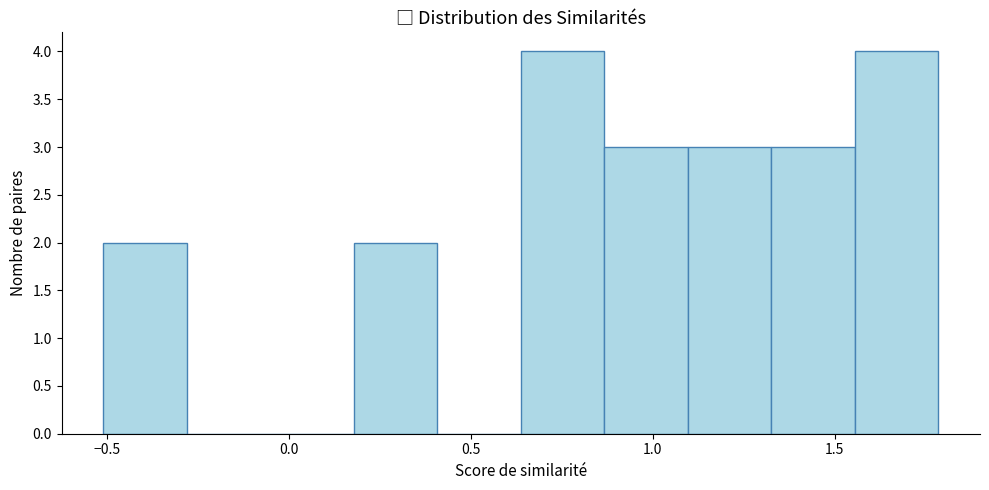

Reading left to right, transcribe this chart: for each bar, give the range it covers on the x-axis and its height. Neither the bar edges nor the heights are printed on the chart, so give them approximately, as read against the axes.

-0.50 to -0.30: 2
-0.30 to -0.05: 0
-0.05 to 0.20: 0
0.20 to 0.40: 2
0.40 to 0.65: 0
0.65 to 0.85: 4
0.85 to 1.10: 3
1.10 to 1.35: 3
1.35 to 1.55: 3
1.55 to 1.80: 4